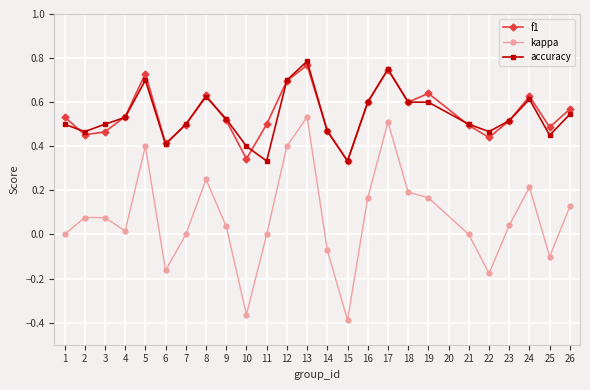

Is the value of f1 at 11 greater than the value of accuracy at 5?

No